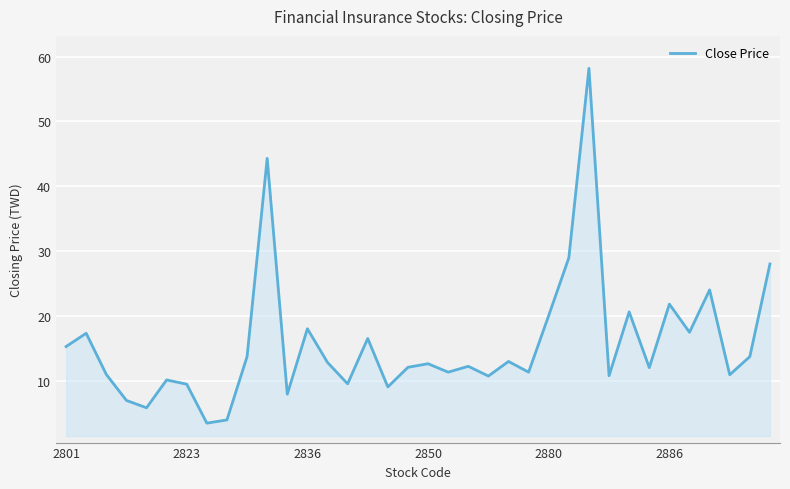

What is the greatest value displayed?

58.2